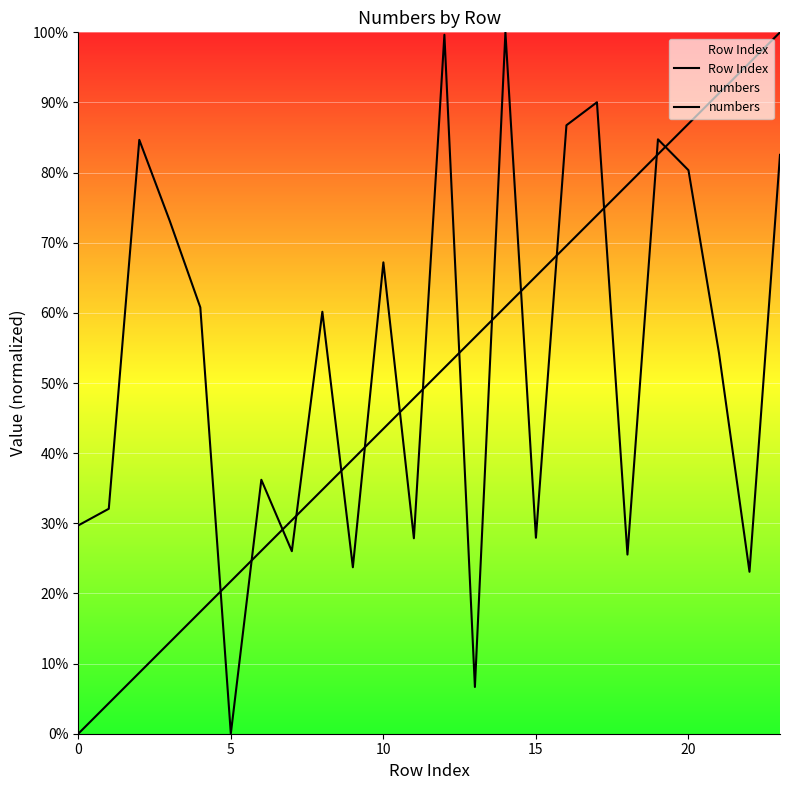

The Row Index series shows 65.2 at 15. True or false?

True